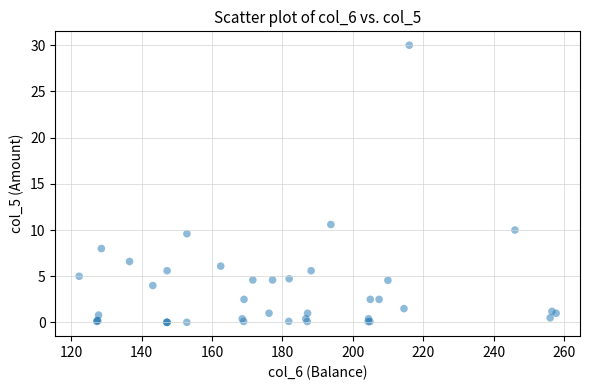

What Y value in the scatter plot is closest to 15?

10.6